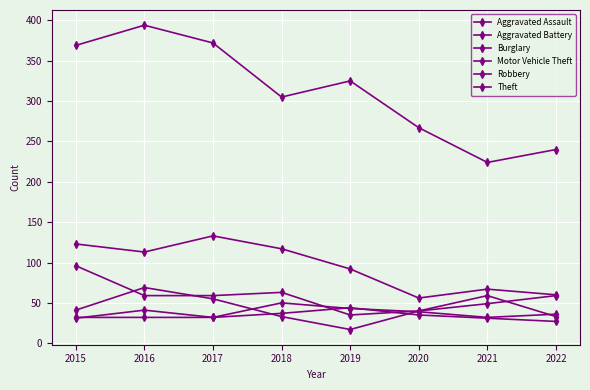

Is this an area chart (filled region under the line)?

No